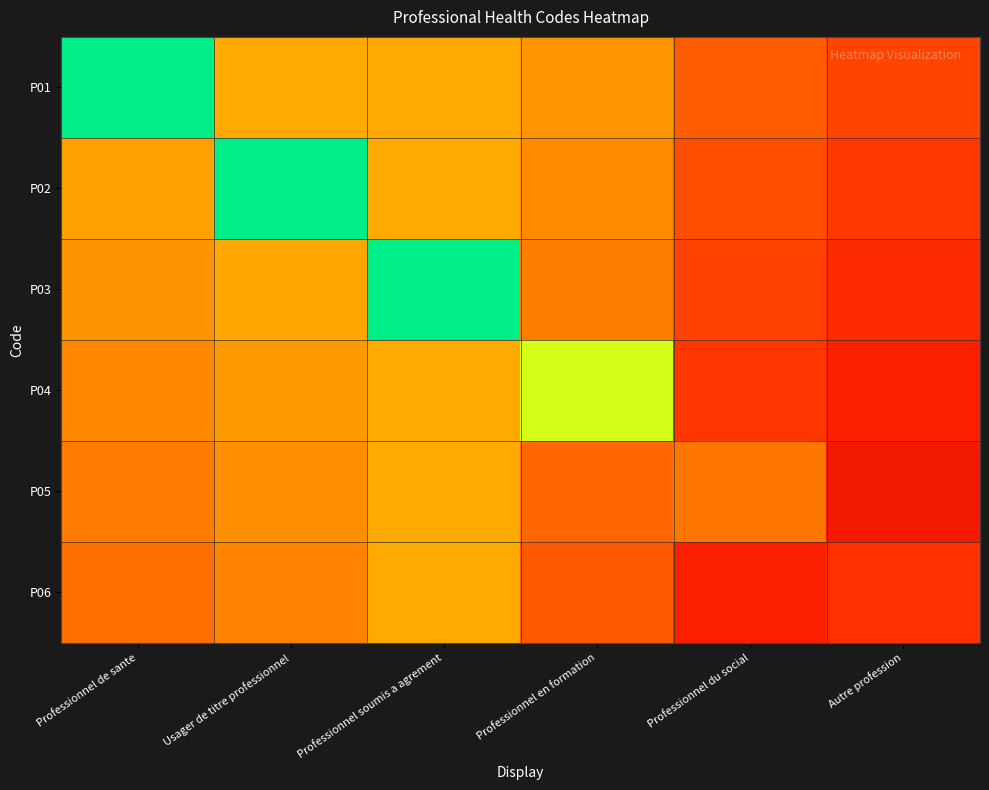

List the series in order of their peak value, highest first.

P01, P02, P03, P04, P05, P06